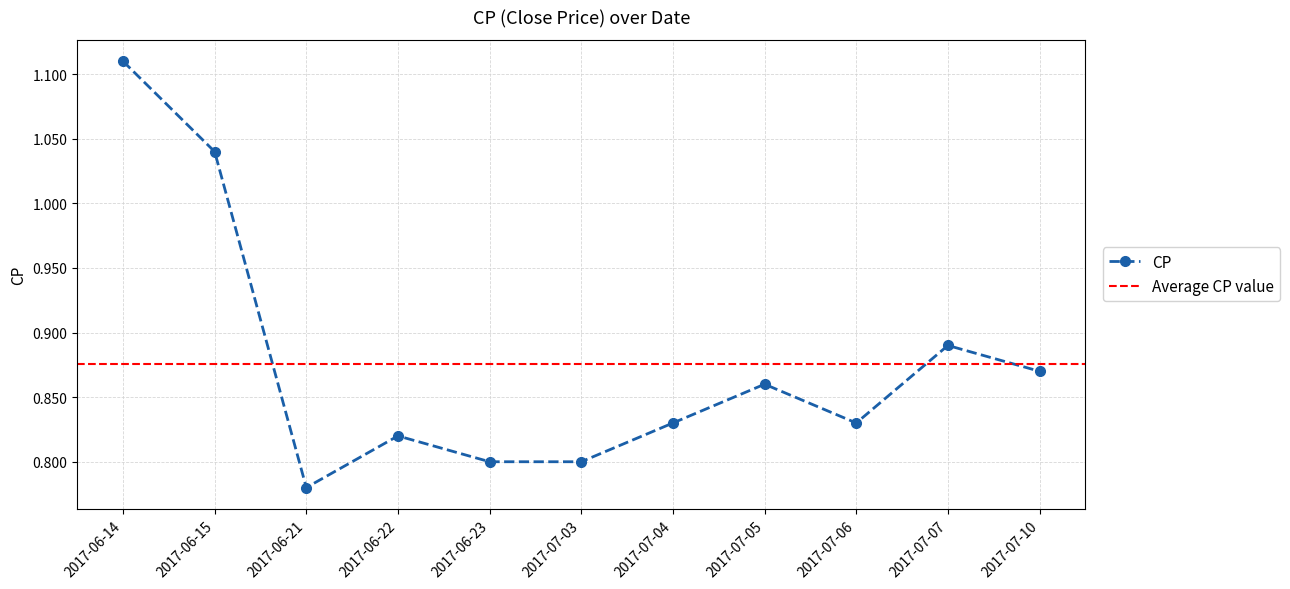

Reading left to right, what are all the values shown in this chart?

2017-06-14=1.1	2017-06-15=1.0	2017-06-21=0.8	2017-06-22=0.8	2017-06-23=0.8	2017-07-03=0.8	2017-07-04=0.8	2017-07-05=0.9	2017-07-06=0.8	2017-07-07=0.9	2017-07-10=0.9